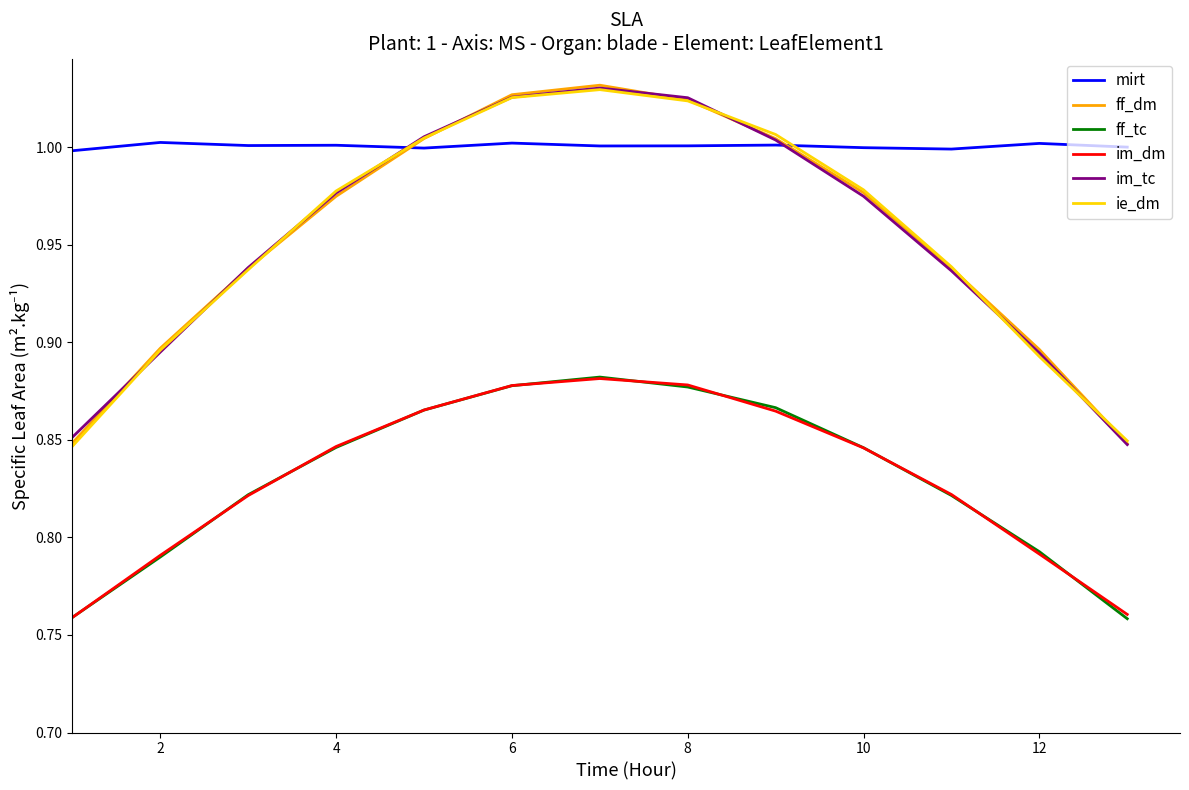

True or false: ff_tc and ff_dm cross at least once.

False